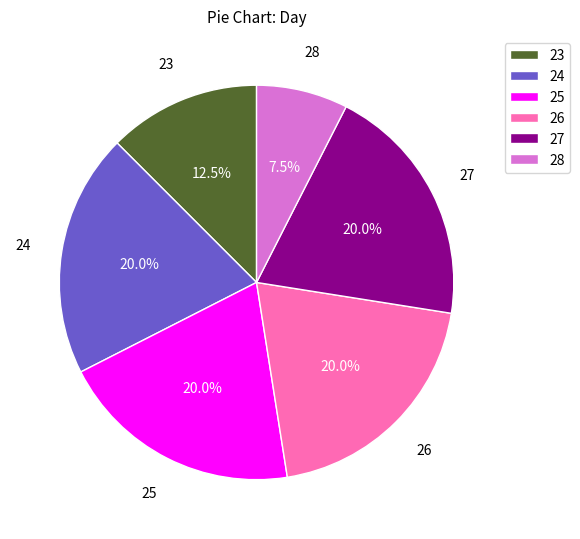

Does 23 account for over 50% of the chart?

No